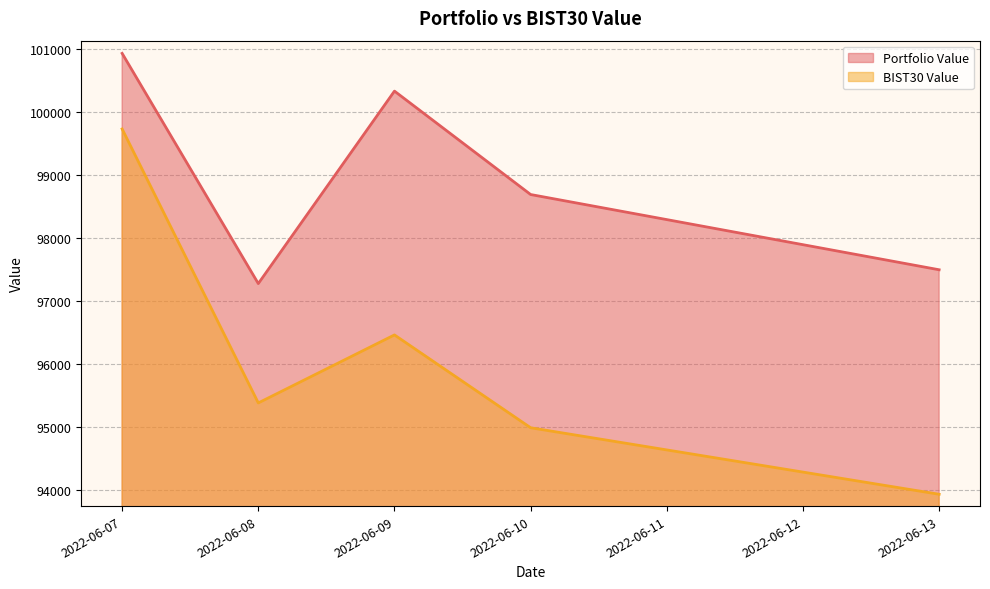

What is the difference between the BIST30 Value values at 2022-06-13 and 2022-06-10?

1057.0